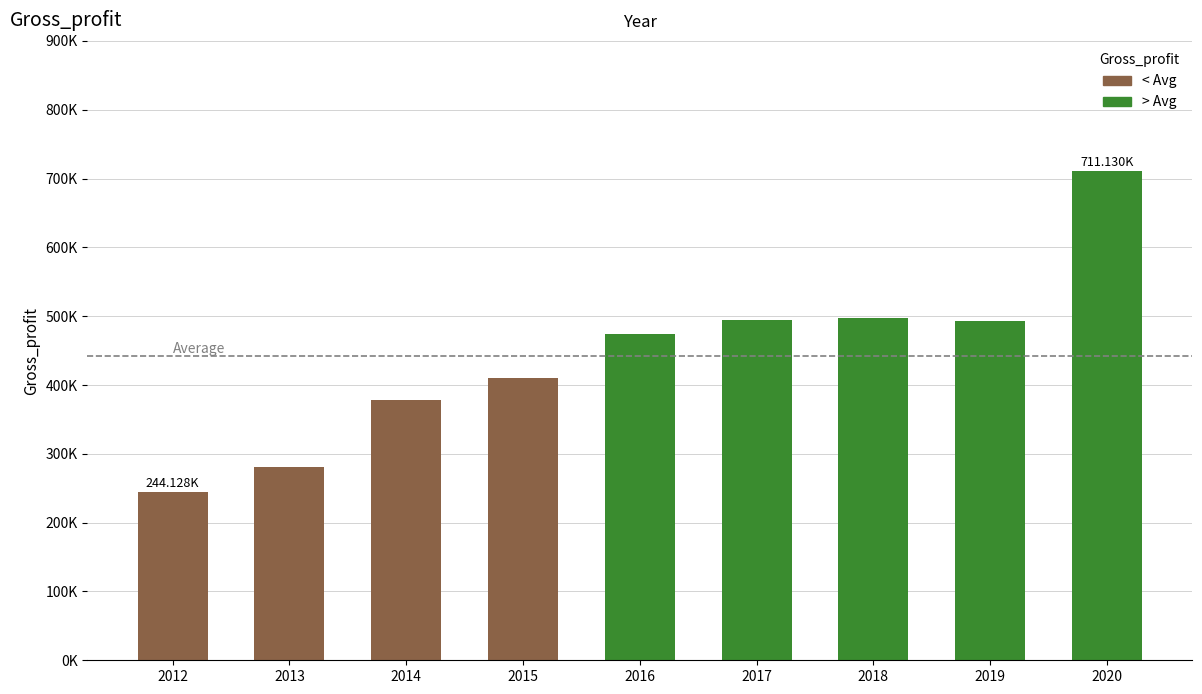

What is the difference between the values at 2019 and 2017?

2124